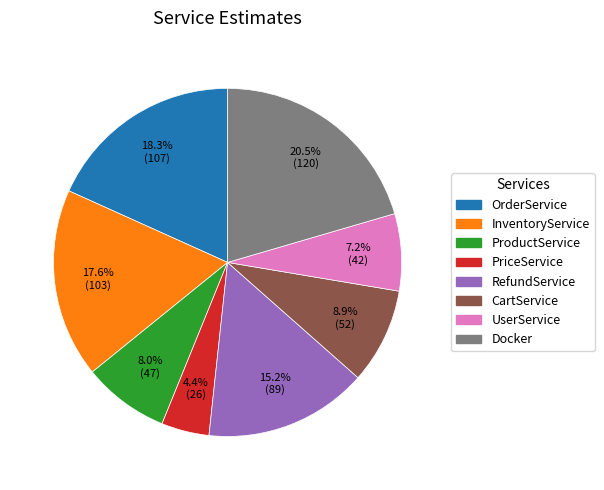

How many slices are in this pie chart?

8